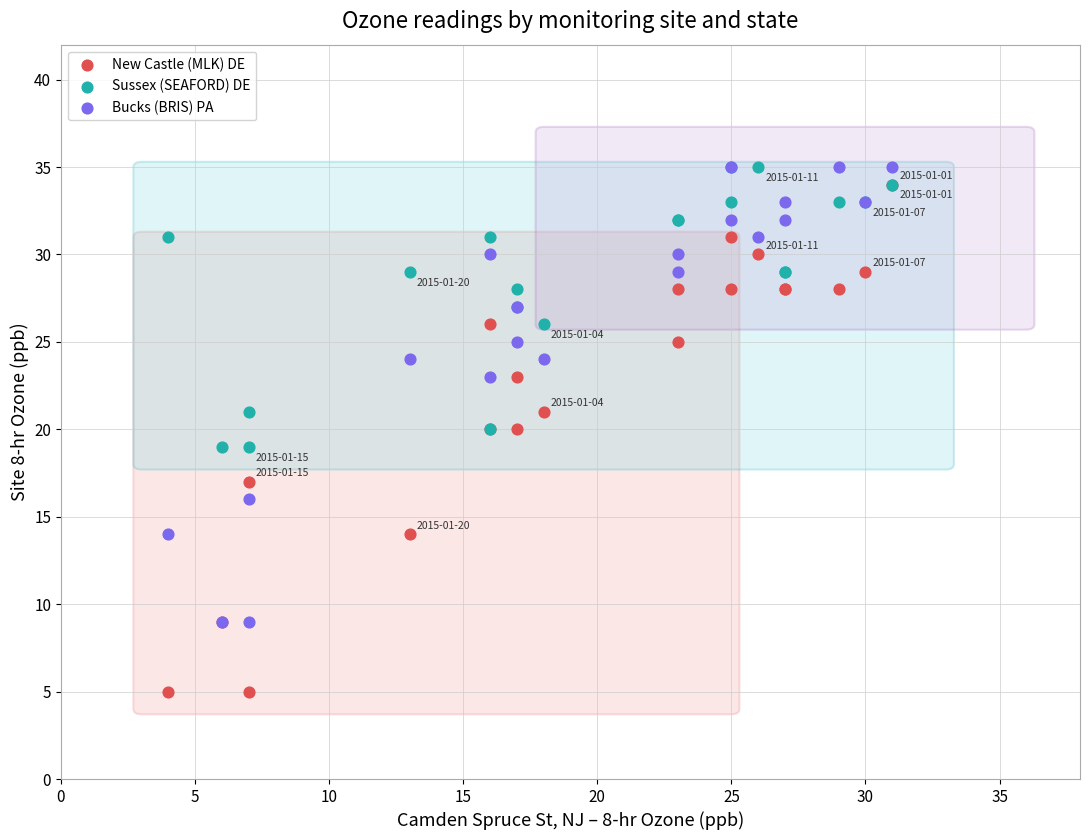

What are all the series names shown in the legend?

New Castle (MLK) DE, Sussex (SEAFORD) DE, Bucks (BRIS) PA